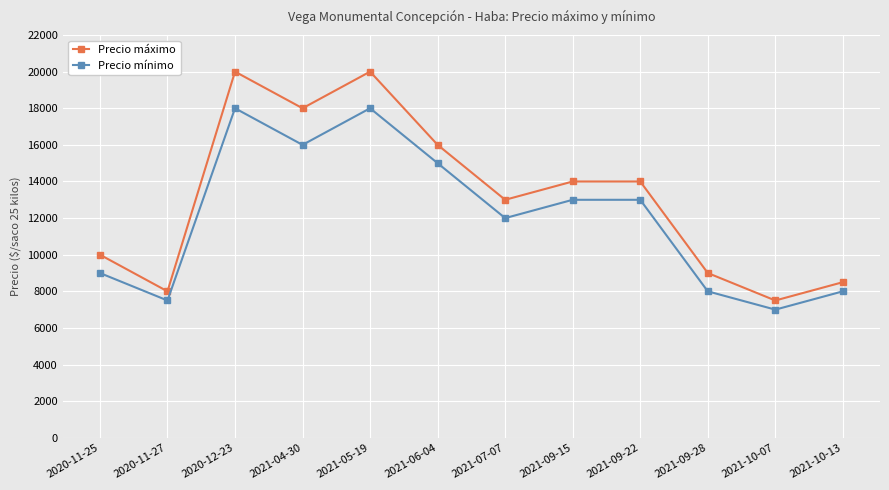

Reading left to right, list all the values displayed in this chart.

Precio máximo: 2020-11-25=10000	2020-11-27=8000	2020-12-23=20000	2021-04-30=18000	2021-05-19=20000	2021-06-04=16000	2021-07-07=13000	2021-09-15=14000	2021-09-22=14000	2021-09-28=9000	2021-10-07=7500	2021-10-13=8500
Precio mínimo: 2020-11-25=9000	2020-11-27=7500	2020-12-23=18000	2021-04-30=16000	2021-05-19=18000	2021-06-04=15000	2021-07-07=12000	2021-09-15=13000	2021-09-22=13000	2021-09-28=8000	2021-10-07=7000	2021-10-13=8000